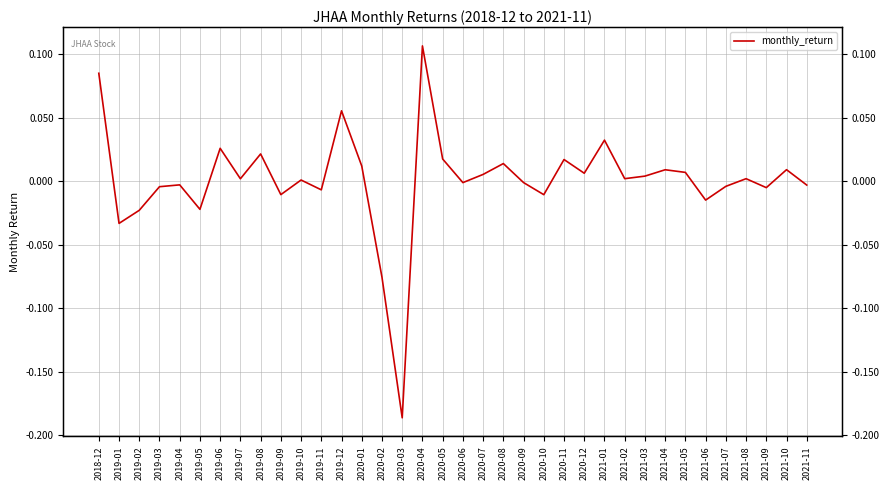

What is the difference between the maximum and minimum values?

0.3